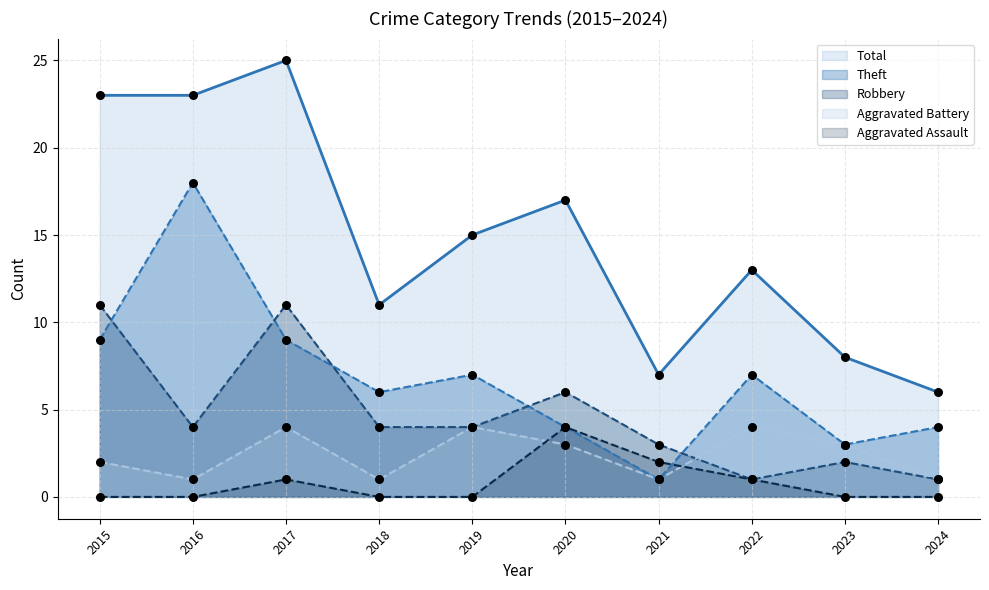

At how many categories does at least one series exceed 8?

7